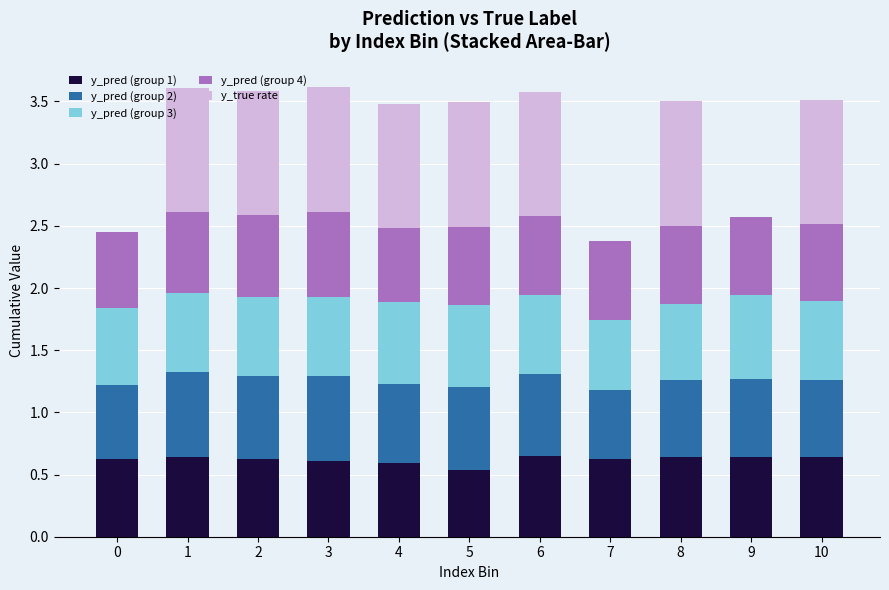

What is the total value across all series at 9?

2.6